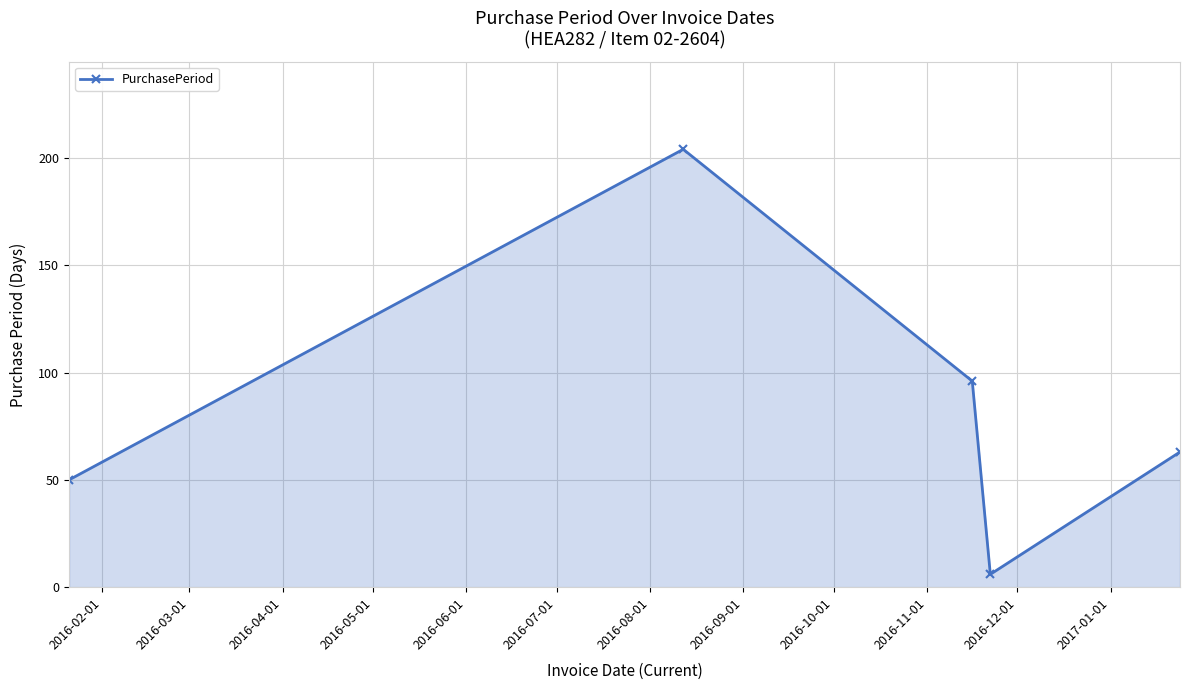

What is the smallest value displayed?

6